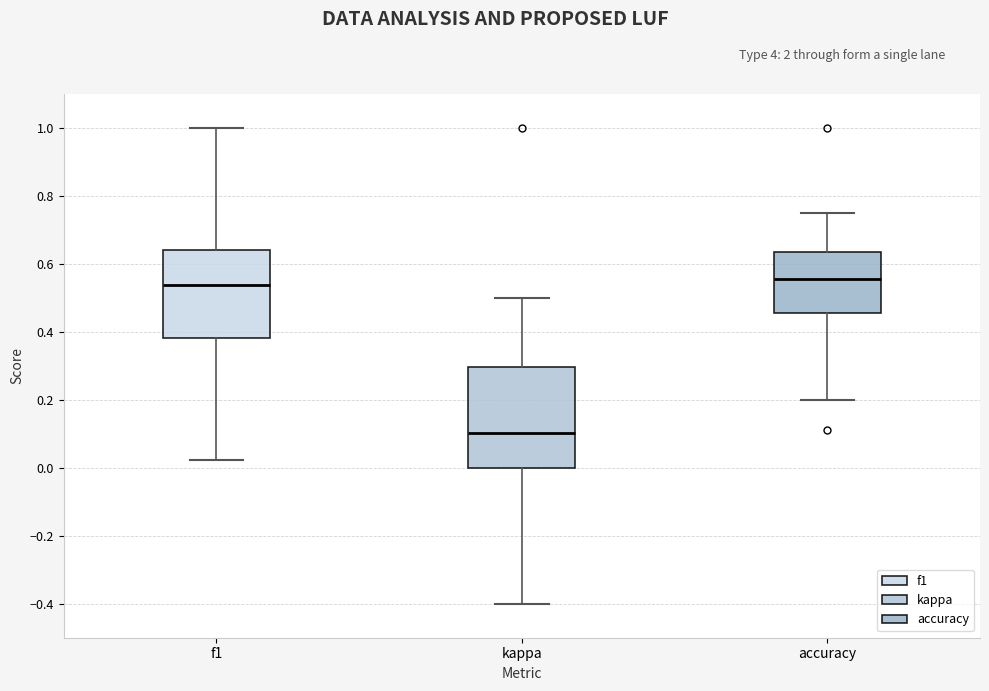

Which box is the tallest, from its lower edge to its upper edge?

kappa